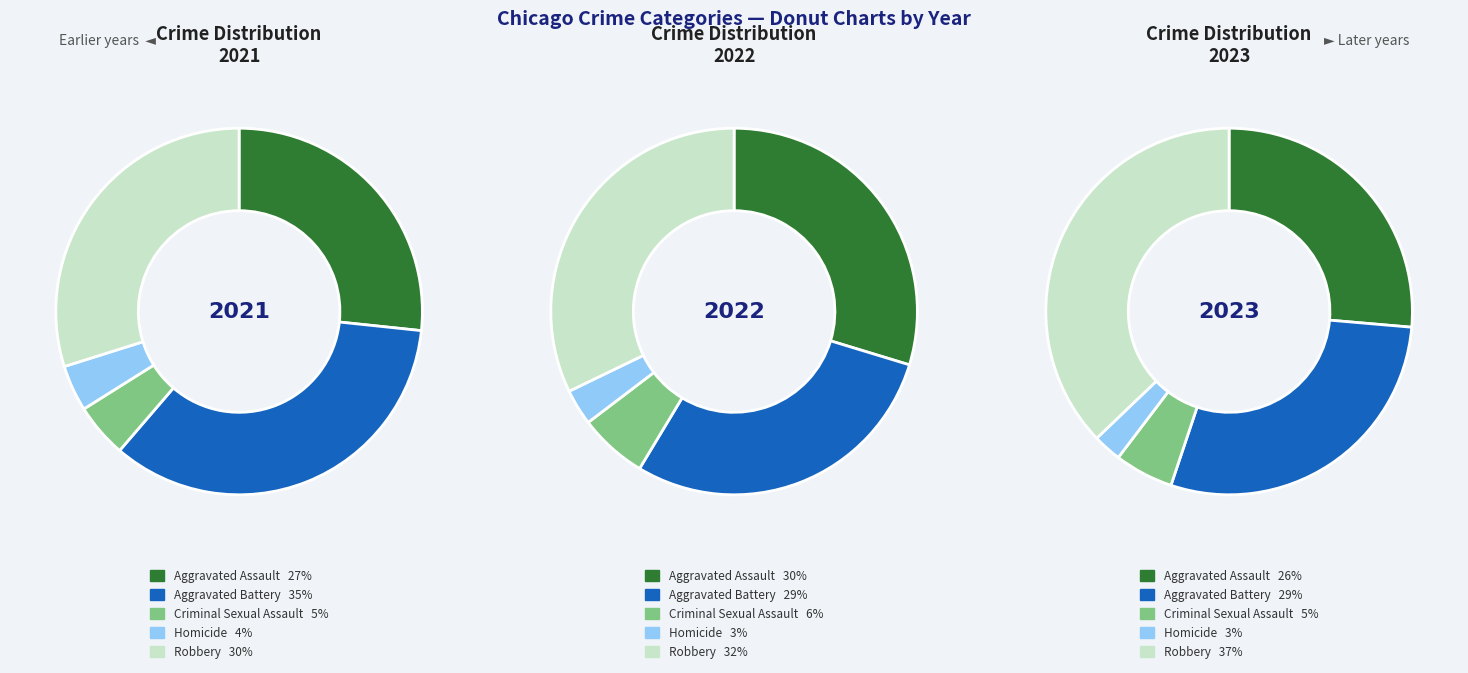

Rank the series by their maximum value, from lowest to highest.

2022, 2021, 2023